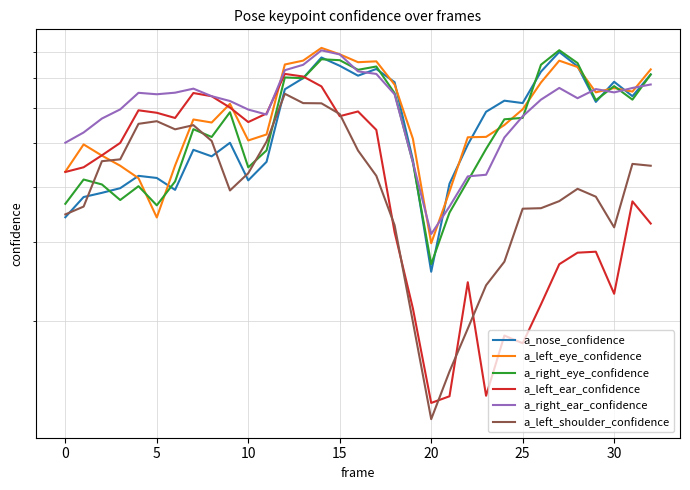

The a_left_shoulder_confidence series shows 0.4 at 28. True or false?

True